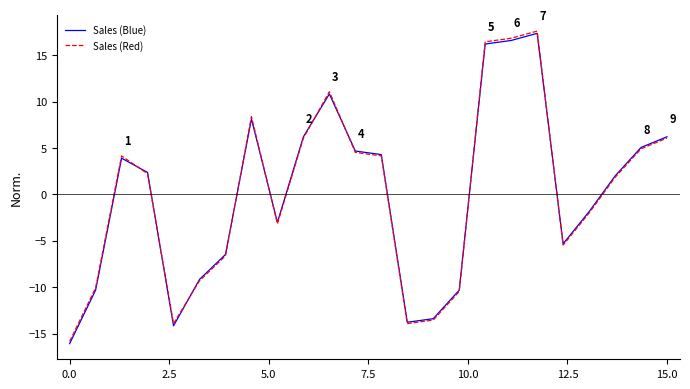

What are all the series names shown in the legend?

Sales (Blue), Sales (Red)